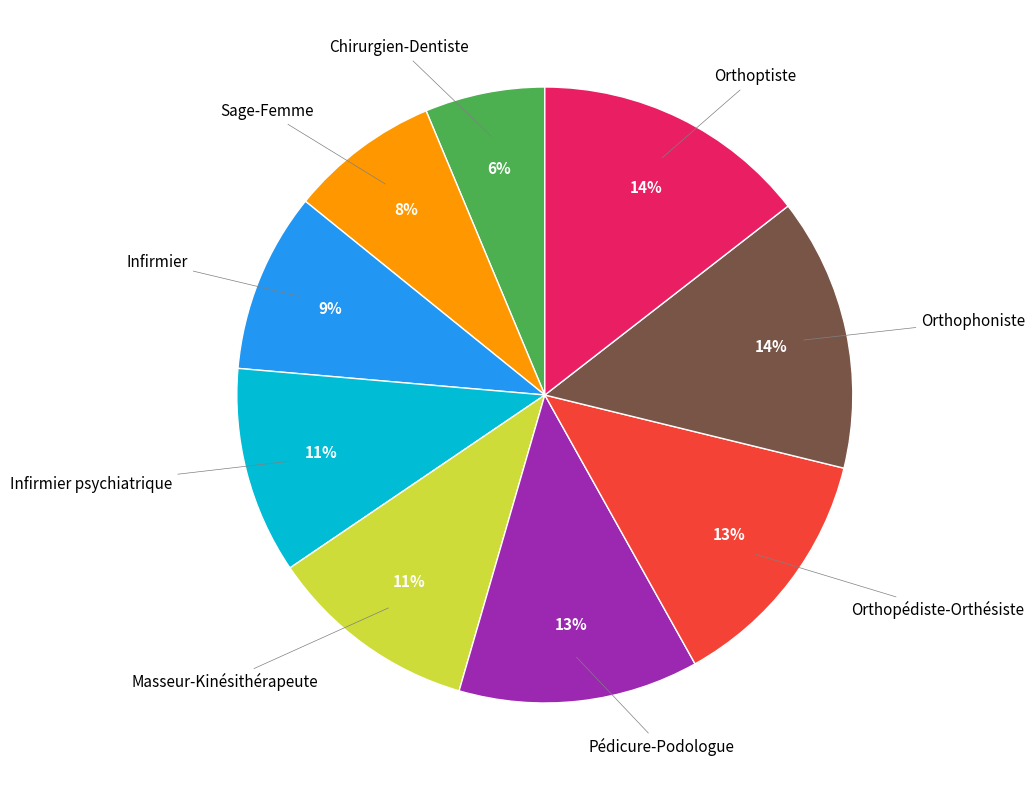

To the nearest percent, what is the difference between the largest and smallest slice percentages?

8%